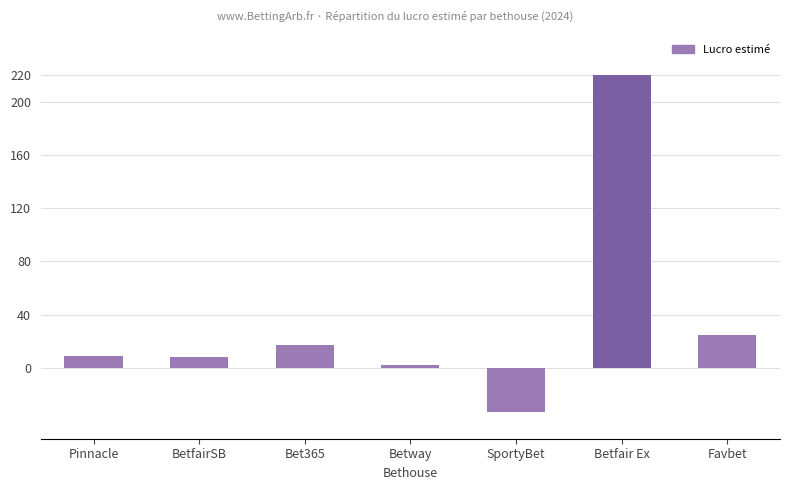

What is the smallest value displayed?

-33.5